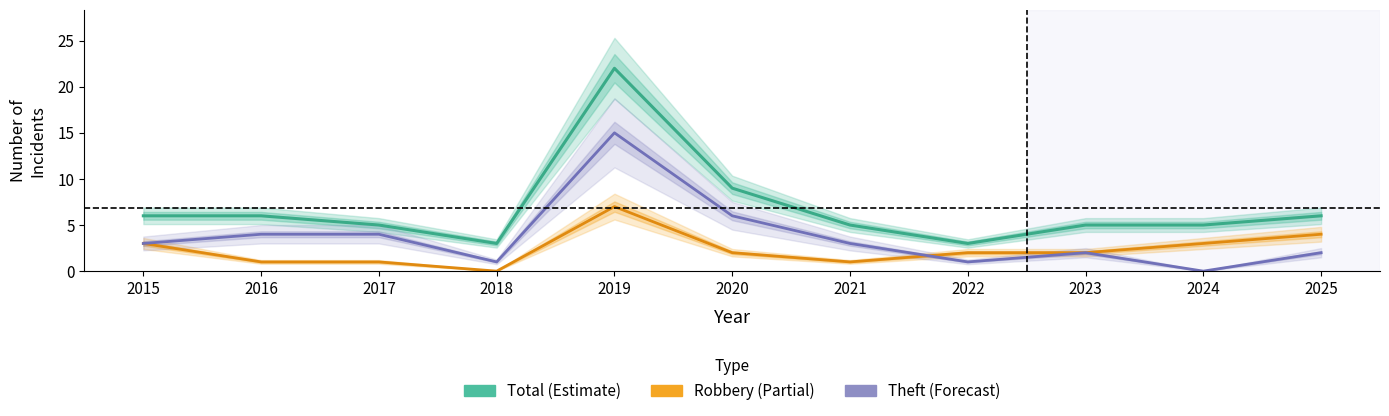

What is the total value across all series at 2017?

10